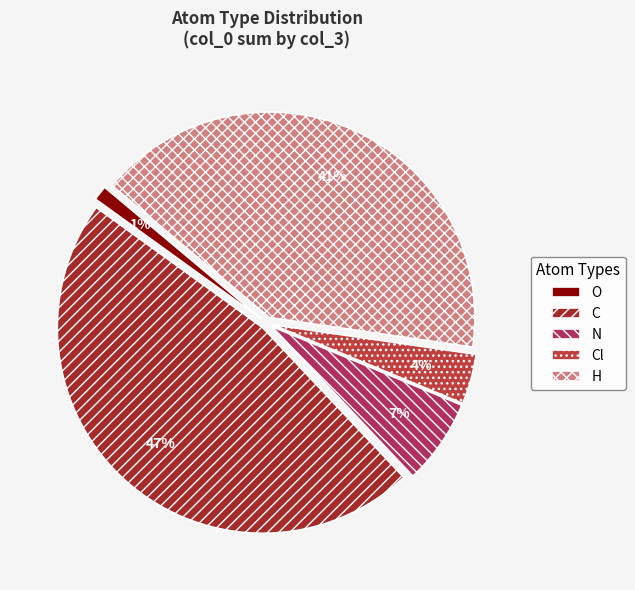

How many slices are in this pie chart?

5